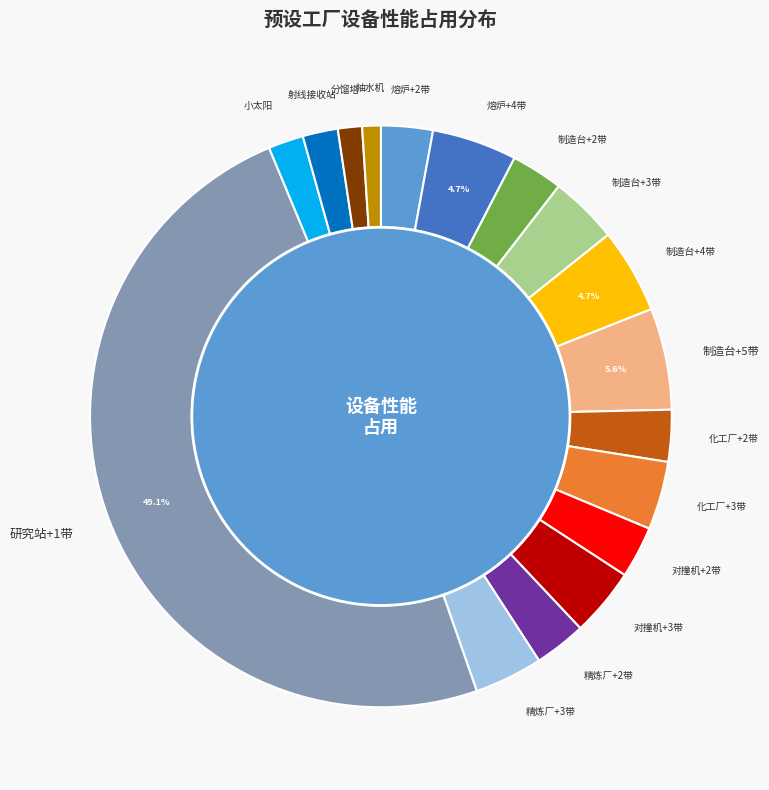

To the nearest percent, what portion does 熔炉+4带 represent?

5%